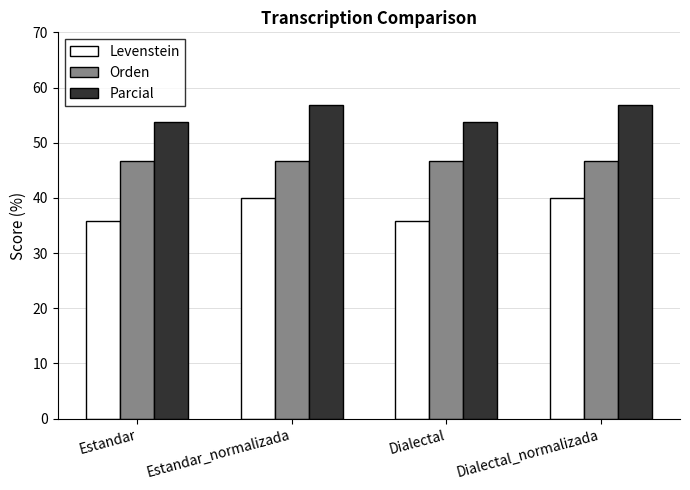

Reading left to right, what are all the values shown in this chart?

Levenstein: Estandar=35.7	Estandar_normalizada=40.0	Dialectal=35.7	Dialectal_normalizada=40.0
Orden: Estandar=46.7	Estandar_normalizada=46.7	Dialectal=46.7	Dialectal_normalizada=46.7
Parcial: Estandar=53.7	Estandar_normalizada=56.8	Dialectal=53.7	Dialectal_normalizada=56.8